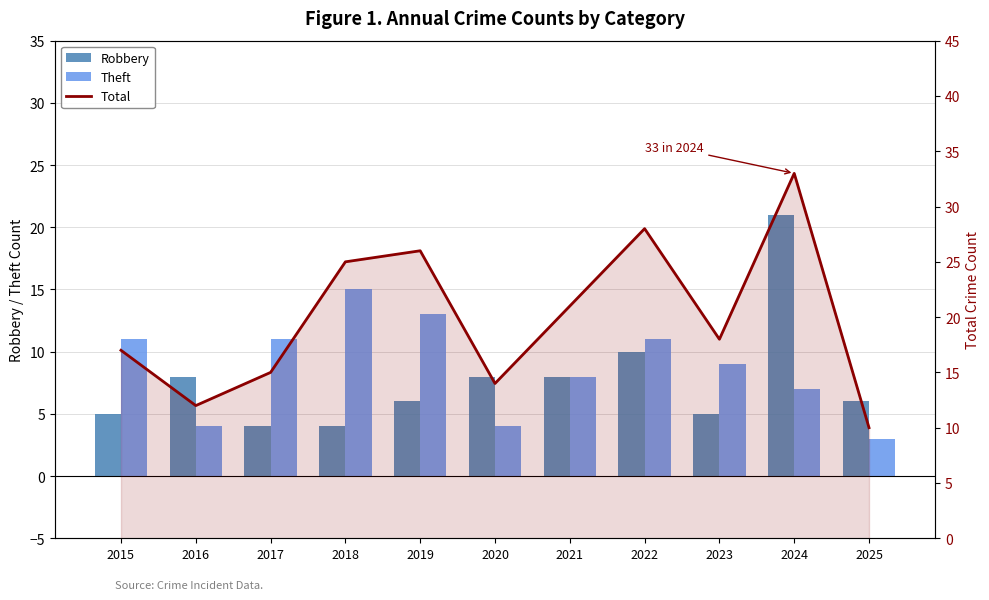

The value of Theft at 2016 is 4. True or false?

True